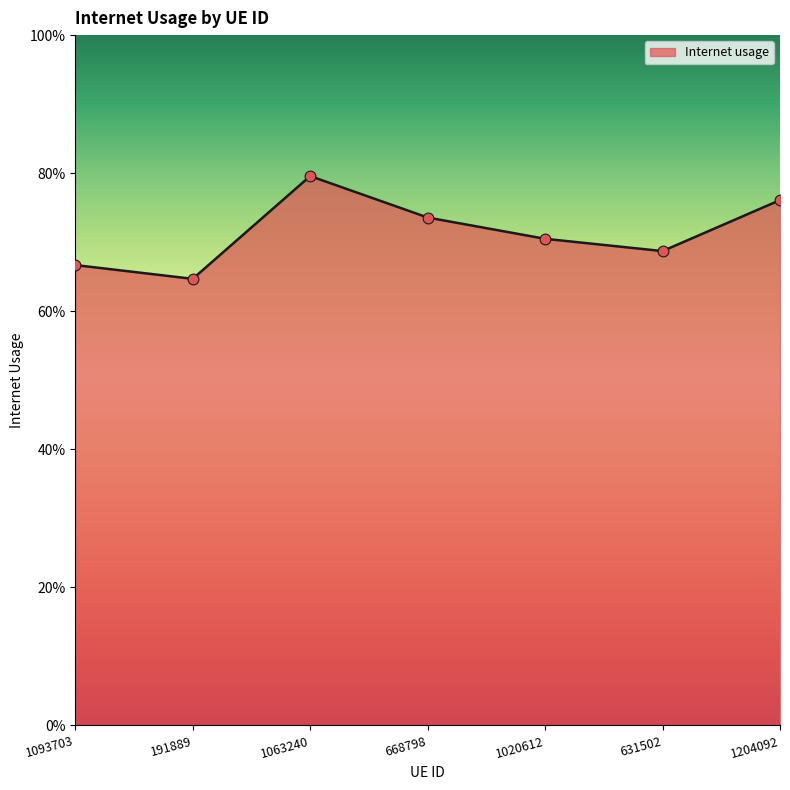

Which has a higher value, 668798 or 1020612?

668798